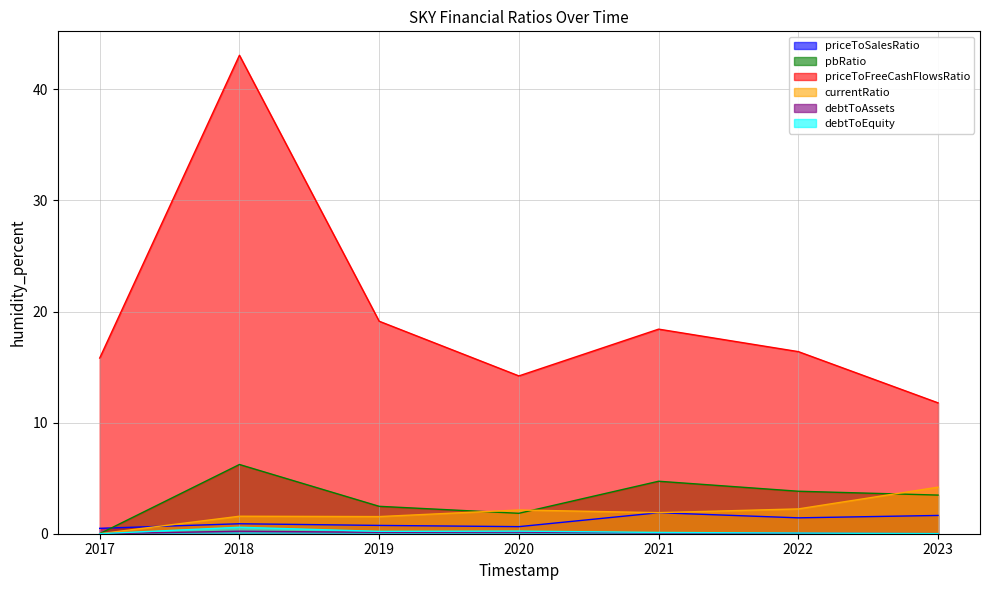

The value of priceToFreeCashFlowsRatio at 2023 is 11.8. True or false?

True